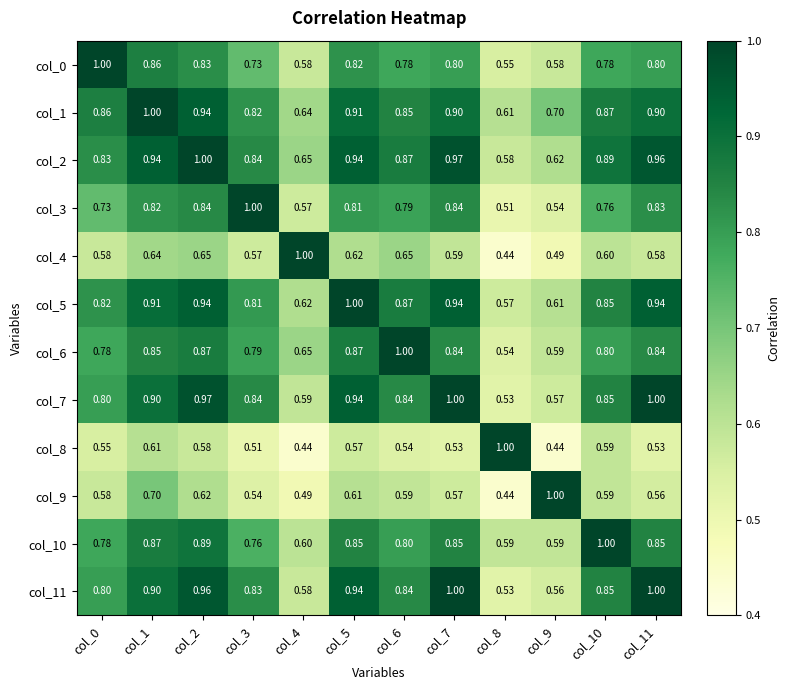

Is the value of col_7 at col_4 greater than the value of col_0 at col_11?

No